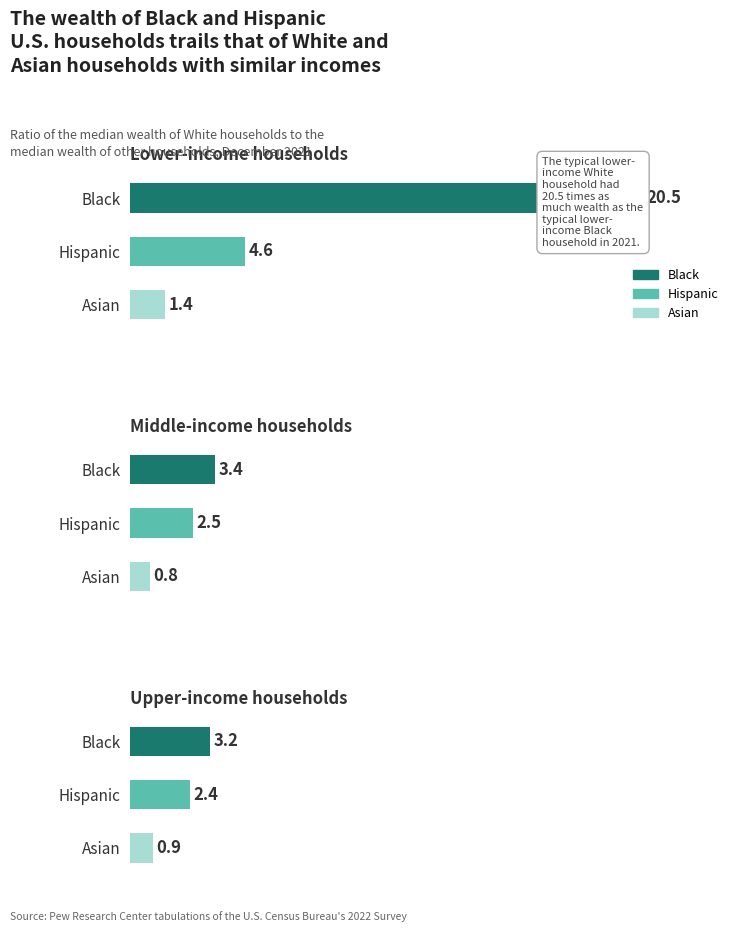

How many data points does each series have?

3